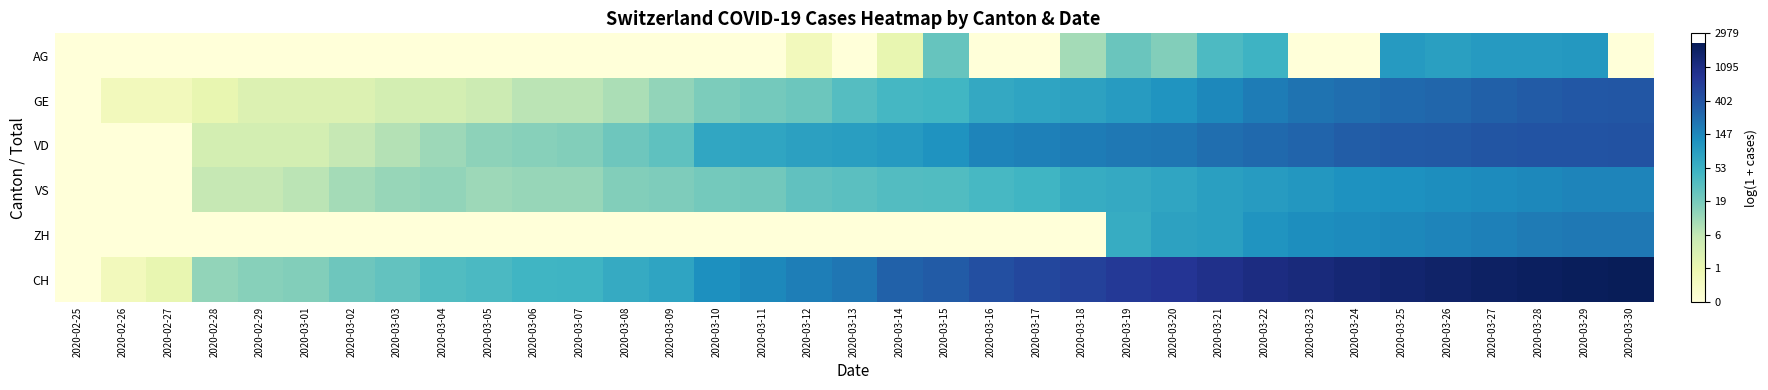

What is the total value across all series at 2020-03-17?

19.6